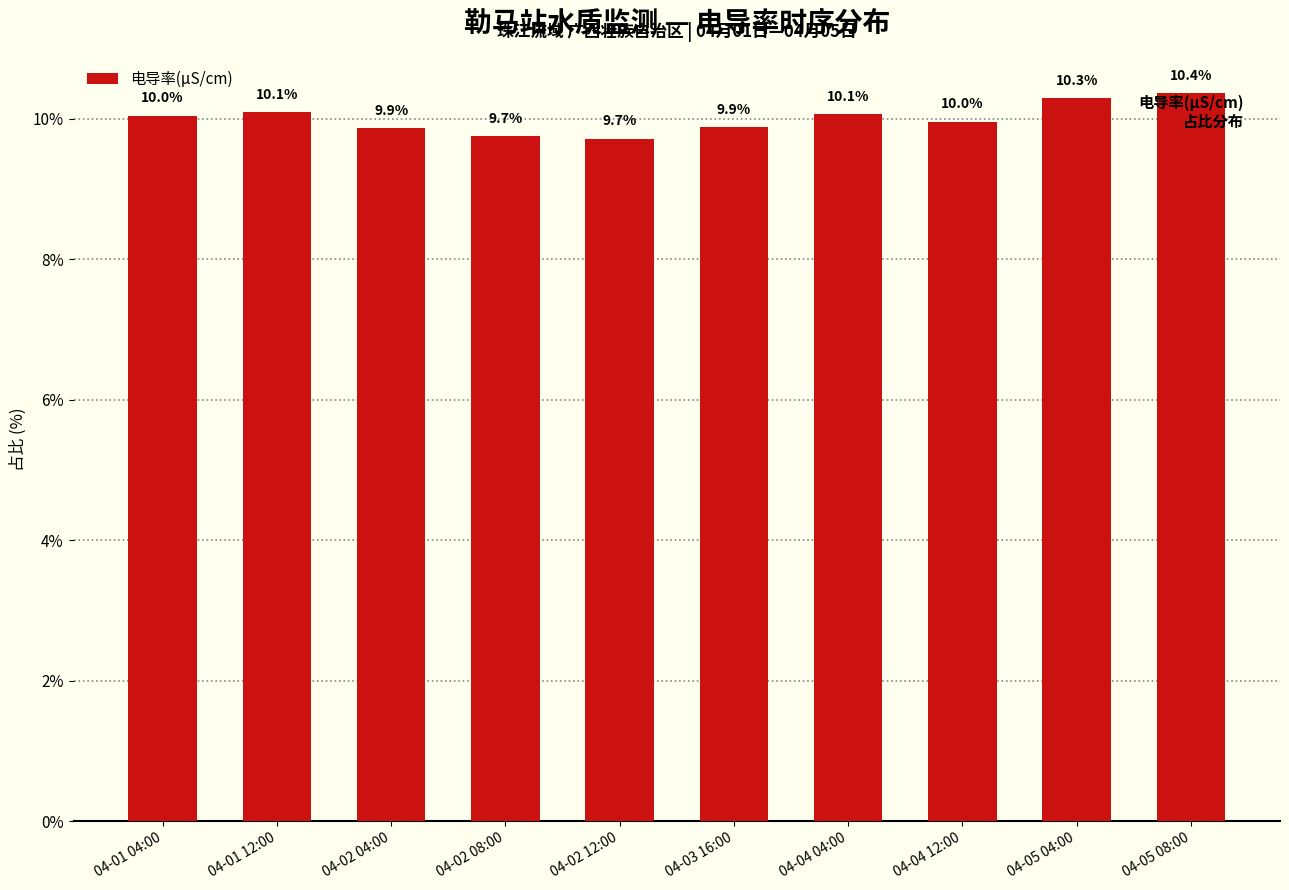

What value does the data have at 04-02 04:00?

9.9